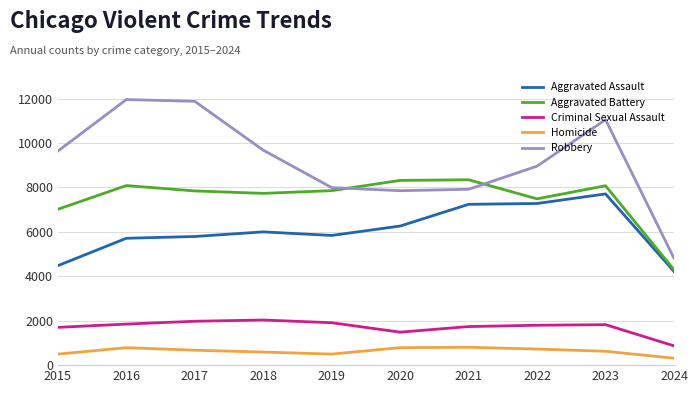

True or false: Robbery and Homicide cross at least once.

False